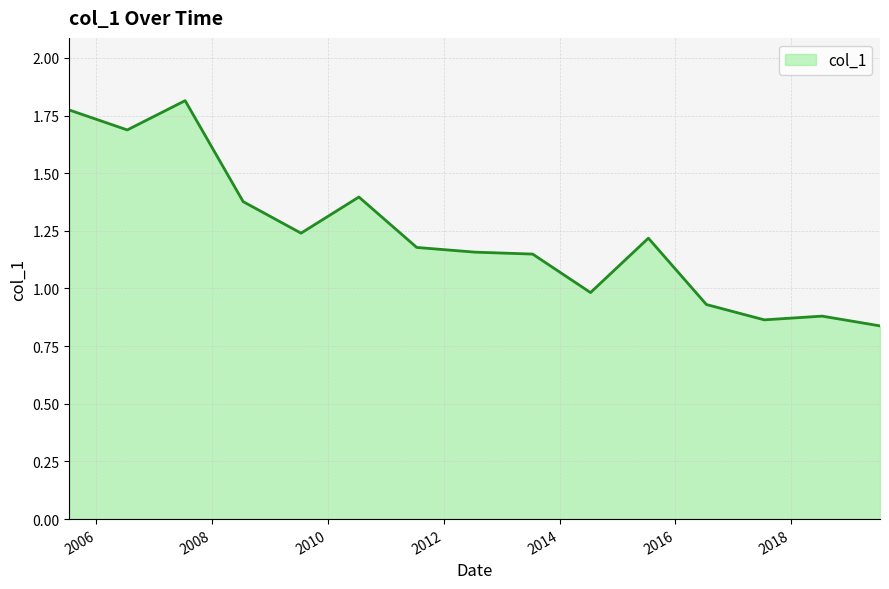

What is the difference between the maximum and minimum values?

1.0